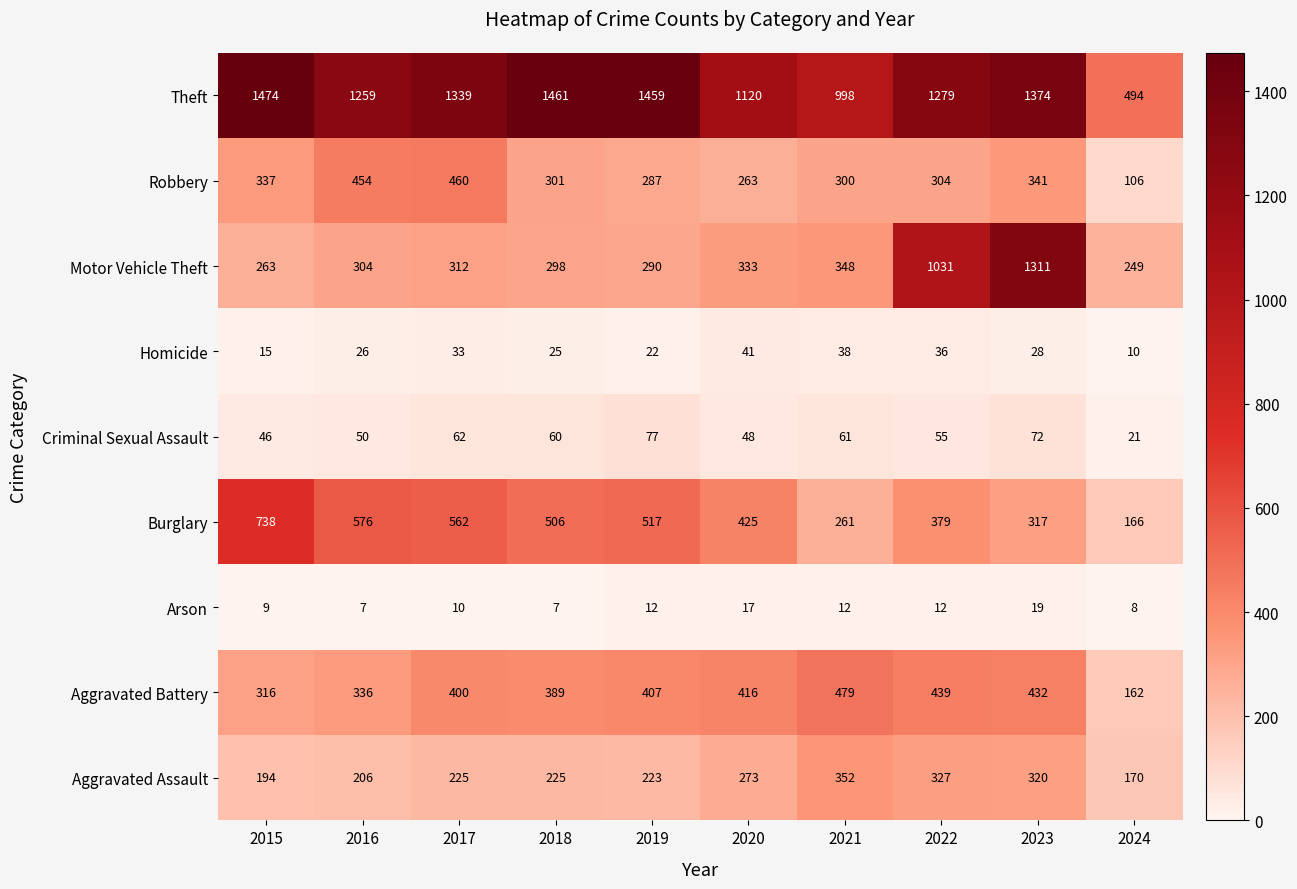

What is the total value across all series at 2022?

3862